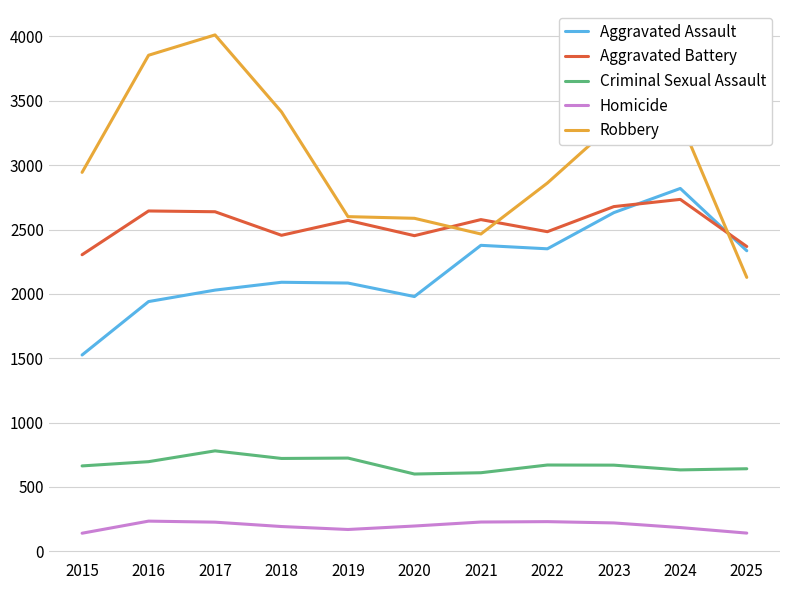

True or false: Robbery has a value of 3854 at 2016.

True